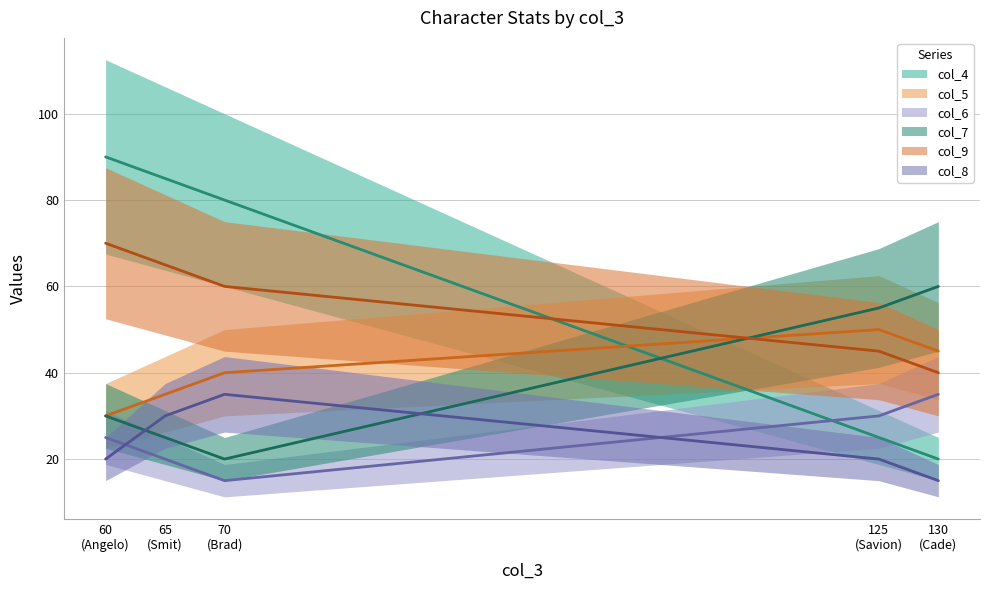

Count the number of data series in this chart.

6